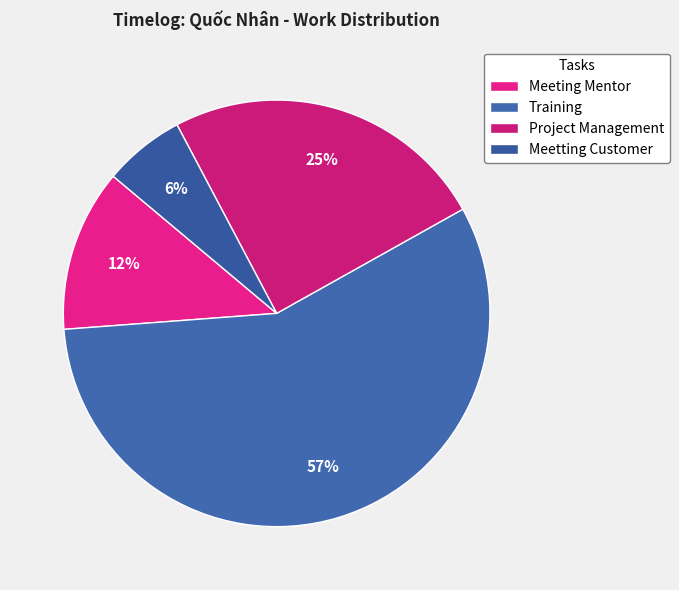

To the nearest percent, what portion does Training represent?

57%